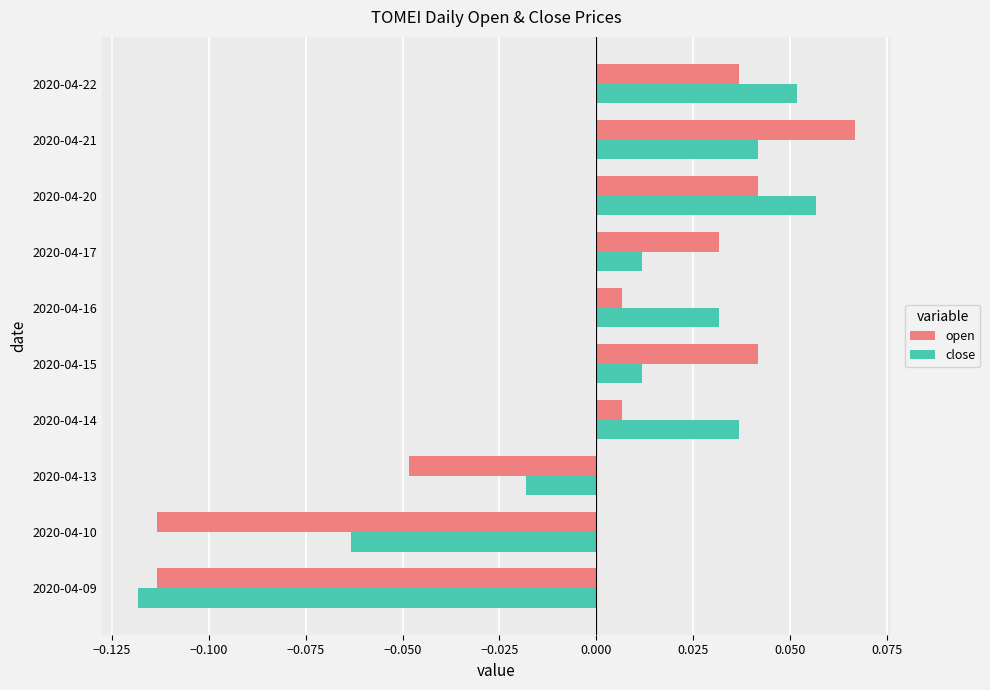

List the series in order of their peak value, highest first.

open, close